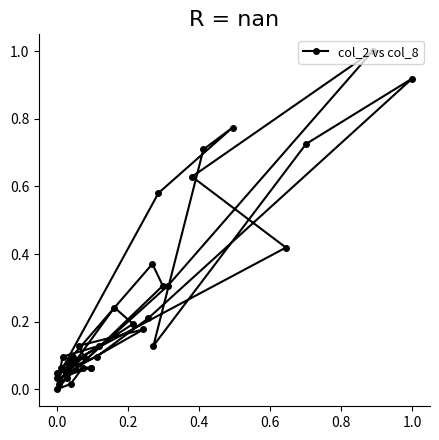

How many points are lower than both their immediate neighbors (excluding endpoints)?

9